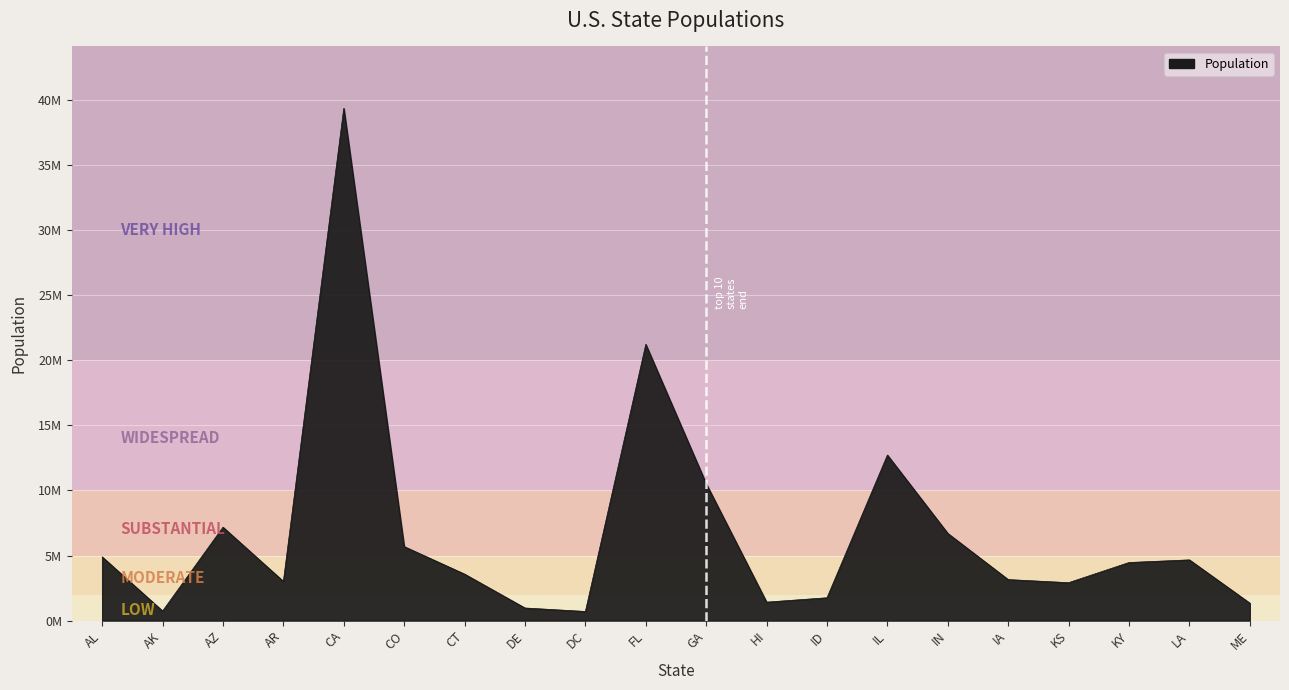

Is this an area chart (filled region under the line)?

Yes